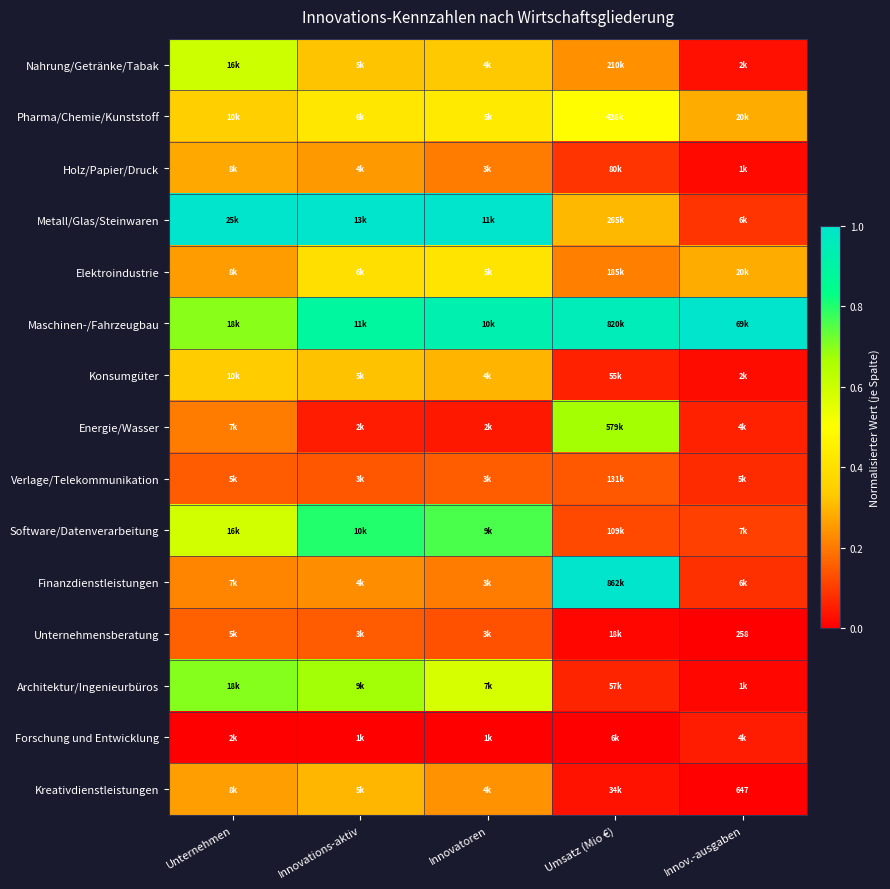

Is it true that Verlage/Telekommunikation equals 0.1 at Unternehmen?

True